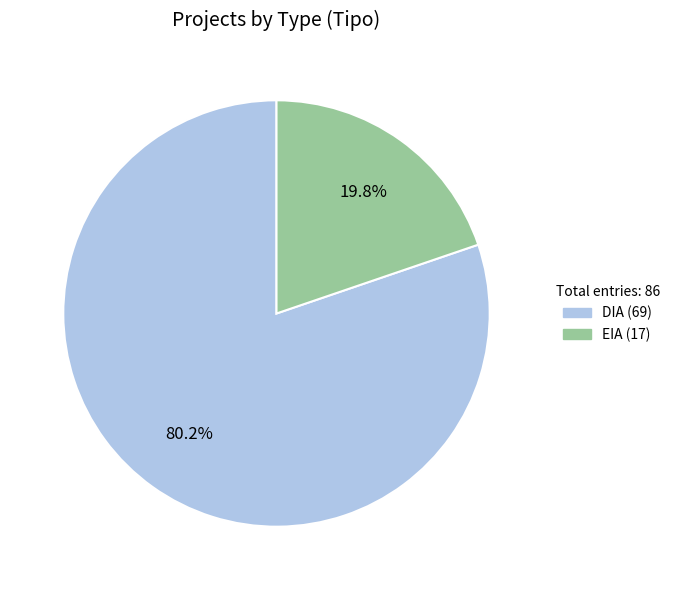

What is the largest slice in the pie chart?

DIA